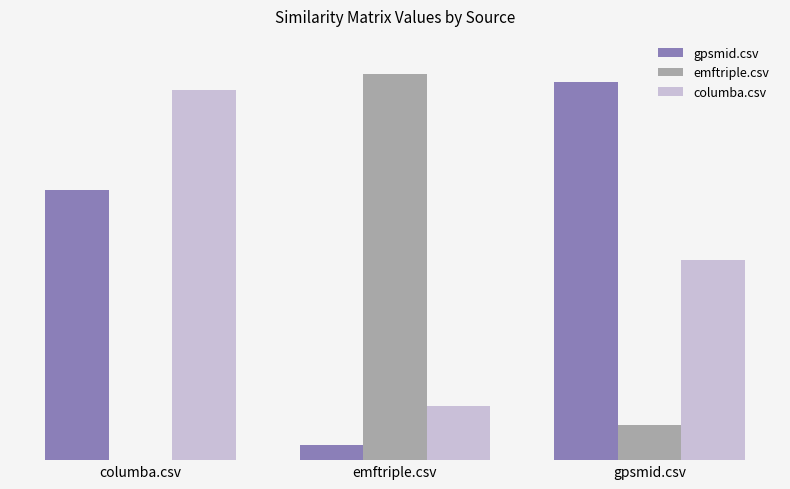

What is the greatest value displayed?

1.0